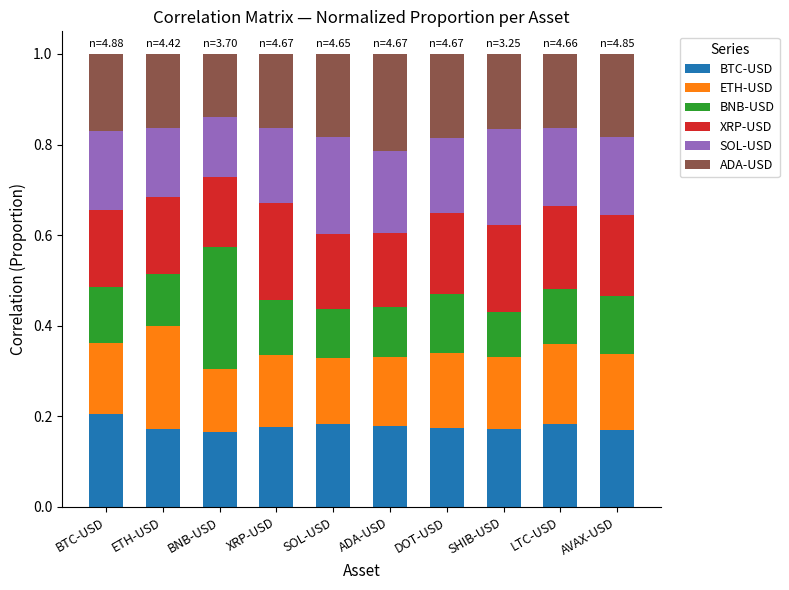

At which label does BTC-USD reach its peak?

BTC-USD